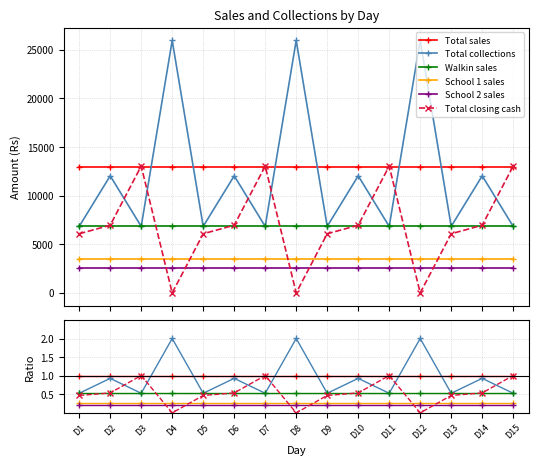

Reading right to left, transcribe all the data shown in this chart.

Total sales: D15=1.0	D14=1.0	D13=1.0	D12=1.0	D11=1.0	D10=1.0	D9=1.0	D8=1.0	D7=1.0	D6=1.0	D5=1.0	D4=1.0	D3=1.0	D2=1.0	D1=1.0
Total collections: D15=0.5	D14=0.9	D13=0.5	D12=2.0	D11=0.5	D10=0.9	D9=0.5	D8=2.0	D7=0.5	D6=0.9	D5=0.5	D4=2.0	D3=0.5	D2=0.9	D1=0.5
Walkin sales: D15=0.5	D14=0.5	D13=0.5	D12=0.5	D11=0.5	D10=0.5	D9=0.5	D8=0.5	D7=0.5	D6=0.5	D5=0.5	D4=0.5	D3=0.5	D2=0.5	D1=0.5
School 1 sales: D15=0.3	D14=0.3	D13=0.3	D12=0.3	D11=0.3	D10=0.3	D9=0.3	D8=0.3	D7=0.3	D6=0.3	D5=0.3	D4=0.3	D3=0.3	D2=0.3	D1=0.3
School 2 sales: D15=0.2	D14=0.2	D13=0.2	D12=0.2	D11=0.2	D10=0.2	D9=0.2	D8=0.2	D7=0.2	D6=0.2	D5=0.2	D4=0.2	D3=0.2	D2=0.2	D1=0.2
Total closing cash: D15=1.0	D14=0.5	D13=0.5	D12=0.0	D11=1.0	D10=0.5	D9=0.5	D8=0.0	D7=1.0	D6=0.5	D5=0.5	D4=0.0	D3=1.0	D2=0.5	D1=0.5